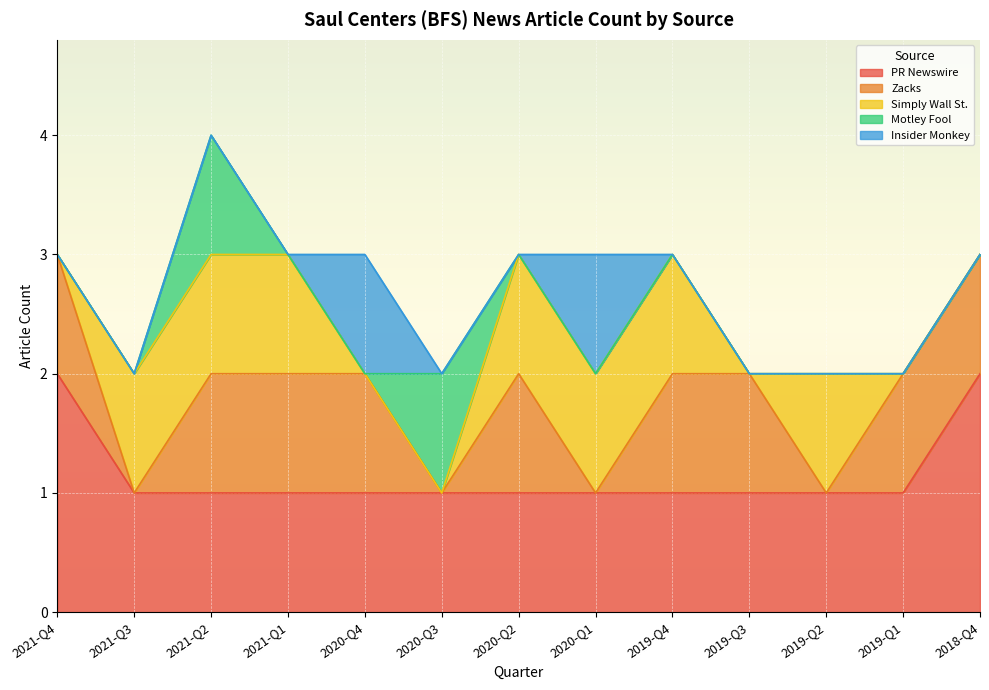

What position from the right is 2021-Q1?

10